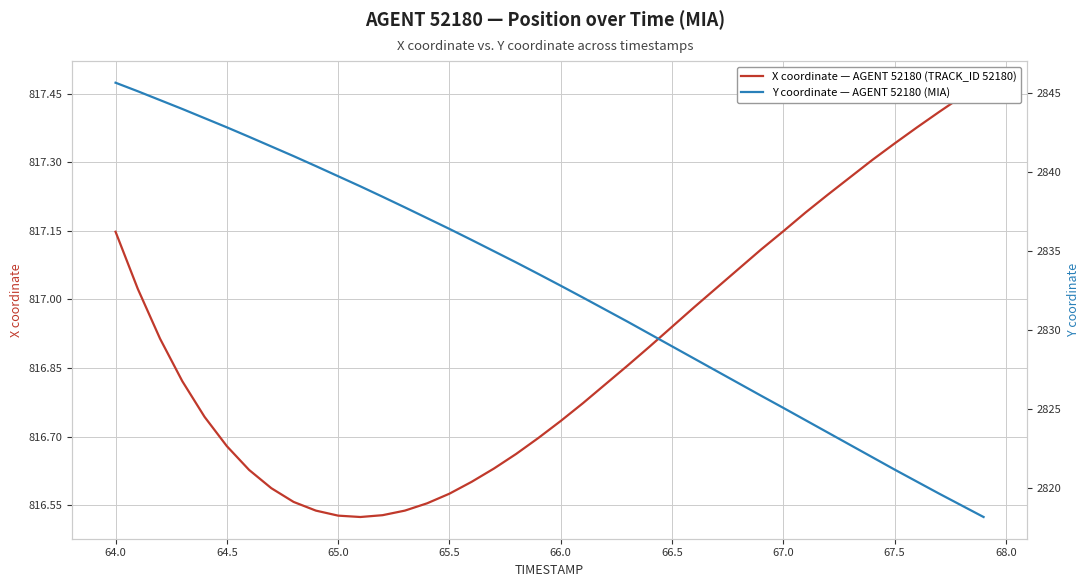

True or false: X coordinate — AGENT 52180 (TRACK_ID 52180) and Y coordinate — AGENT 52180 (MIA) cross at least once.

False